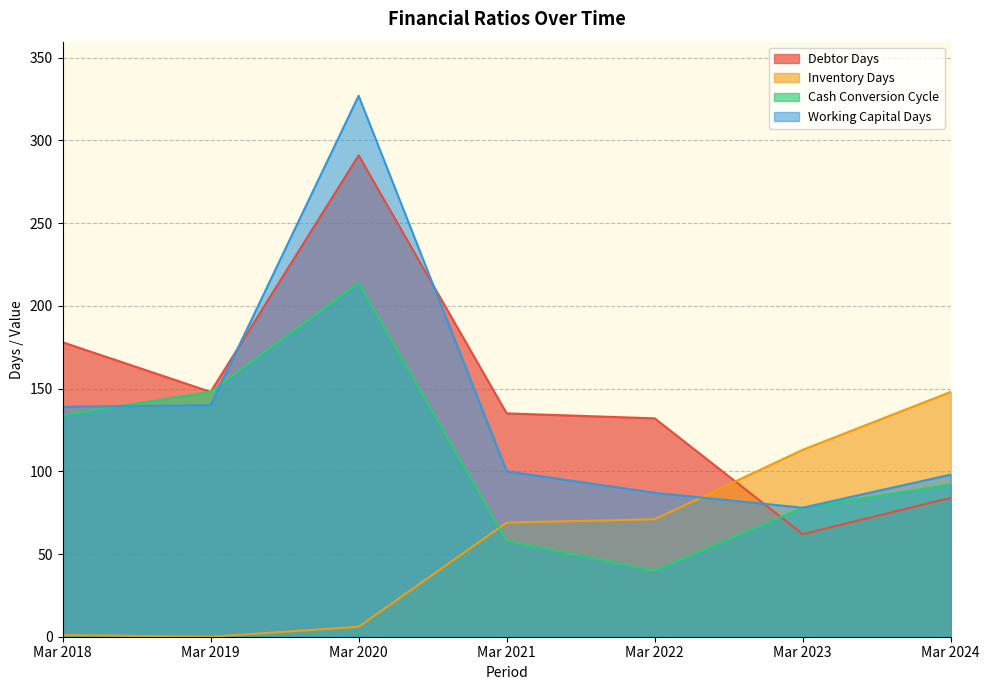

Rank the series by their maximum value, from lowest to highest.

Inventory Days, Cash Conversion Cycle, Debtor Days, Working Capital Days